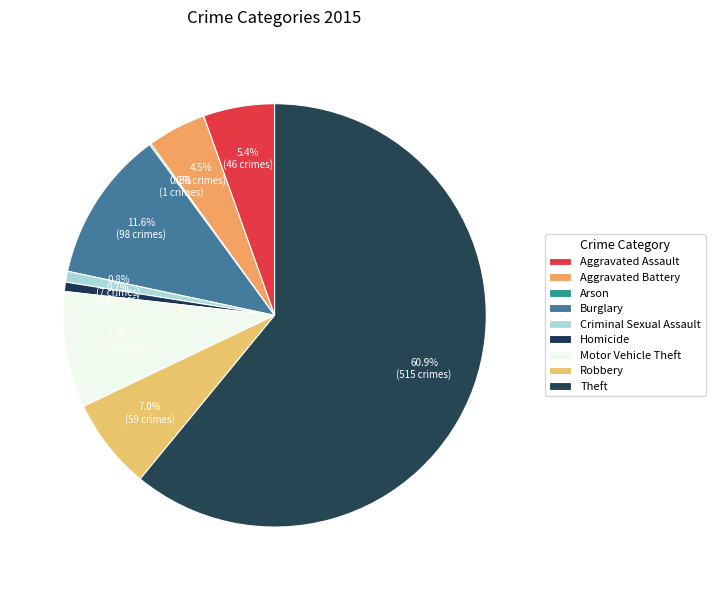

Which has a higher value, Criminal Sexual Assault or Aggravated Assault?

Aggravated Assault